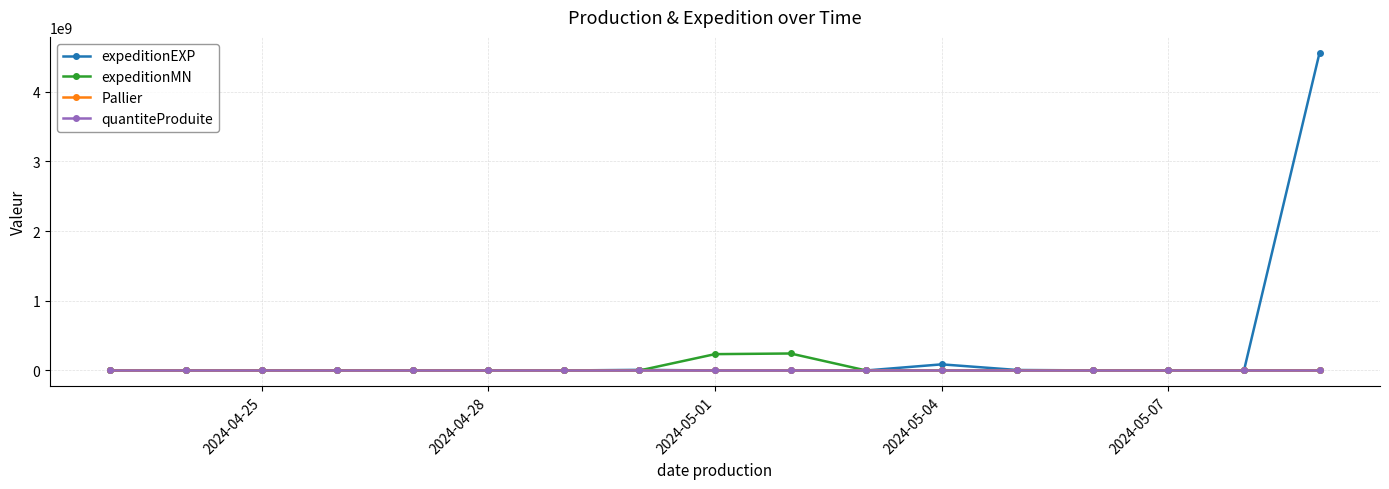

What is the smallest value displayed?

8